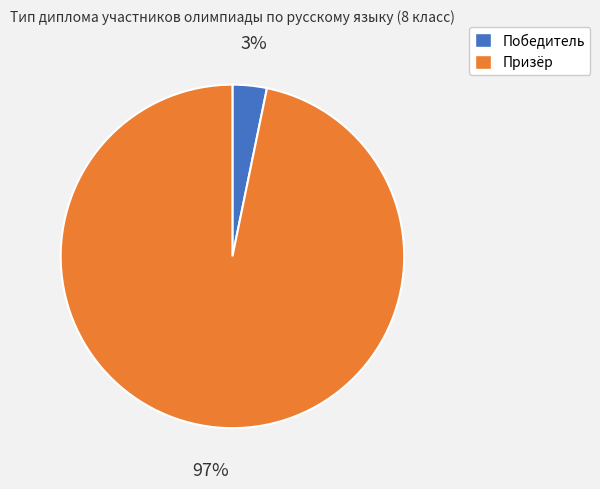

To the nearest percent, what is the difference between the Победитель and Призёр slice percentages?

94%